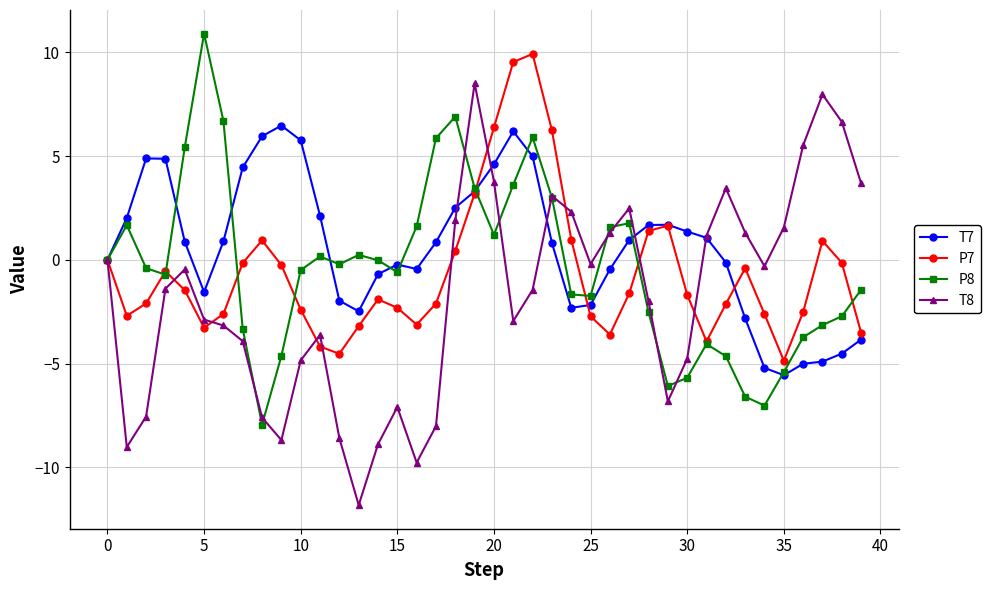

What is the greatest value displayed?

10.9